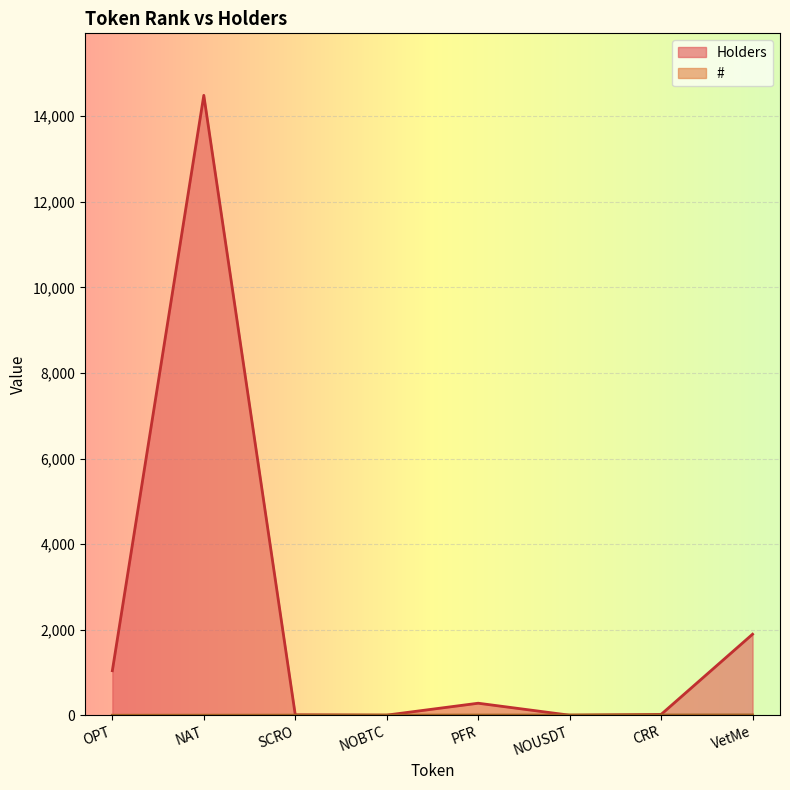

What is the difference between the maximum and second lowest values in the # series?

6